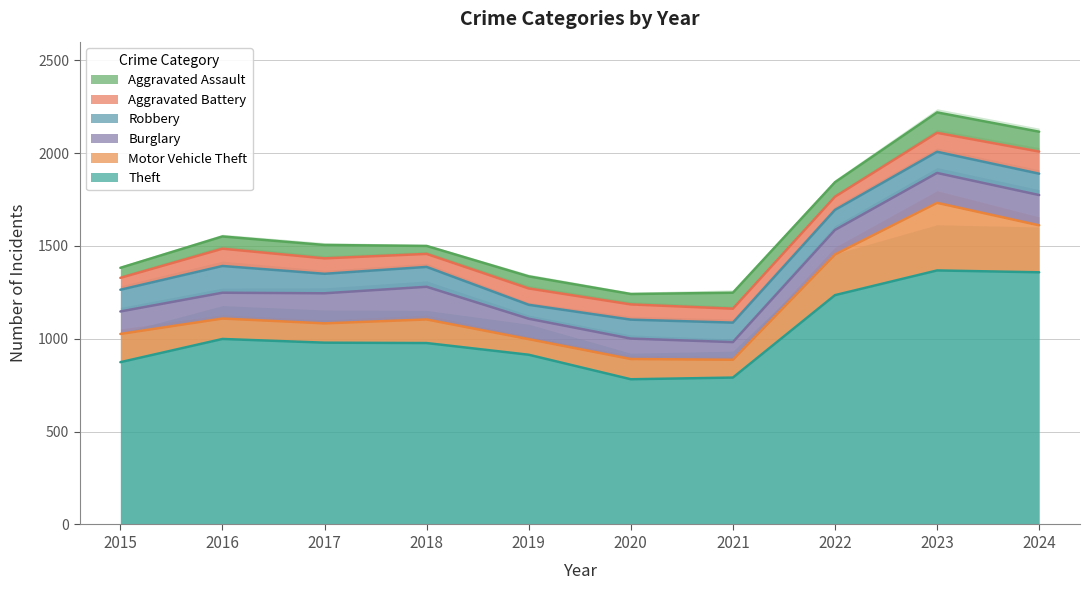

What is the spread (max minus min) of values at 2015?

820